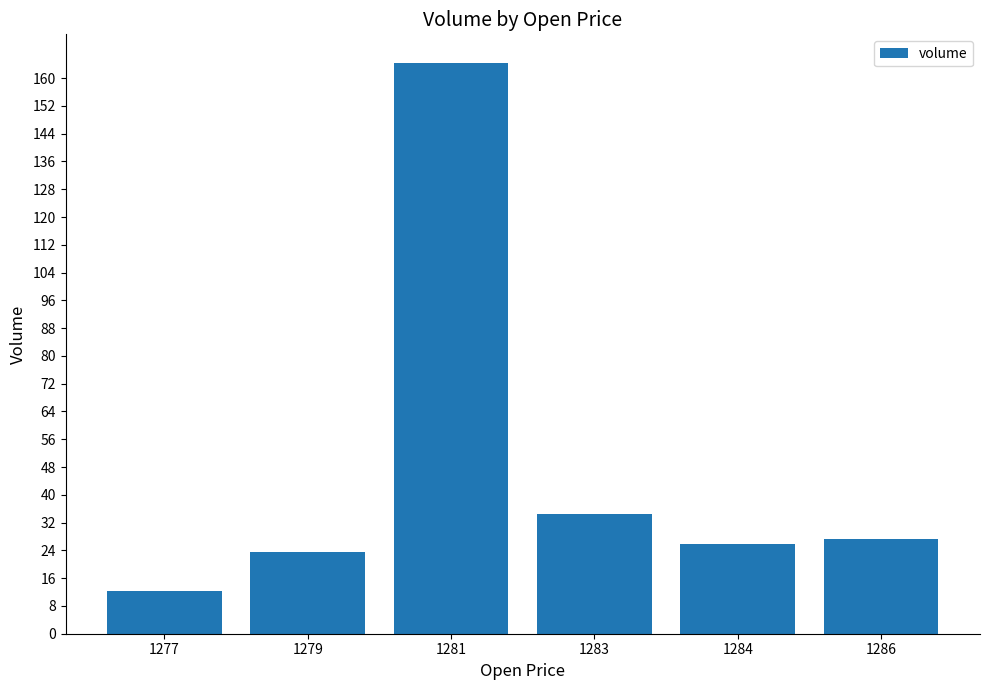

What is the value of the 5th bar from the left?

25.9